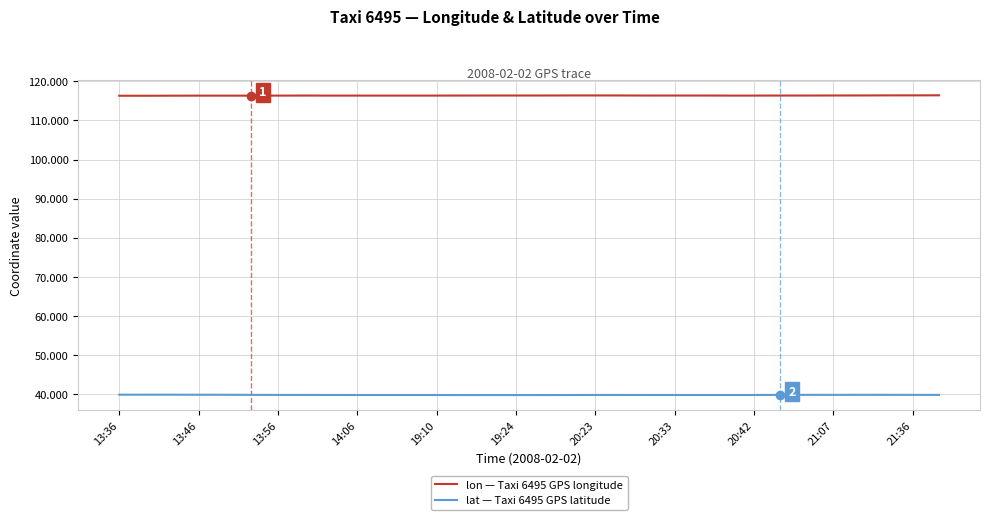

True or false: lon — Taxi 6495 GPS longitude and lat — Taxi 6495 GPS latitude cross at least once.

False